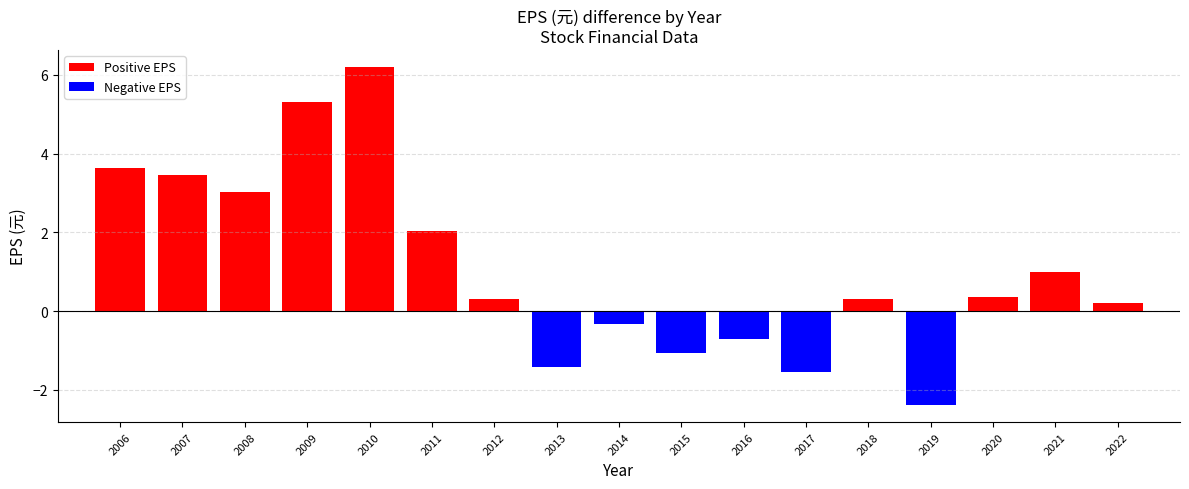

Which series has the largest total across all categories?

Positive EPS